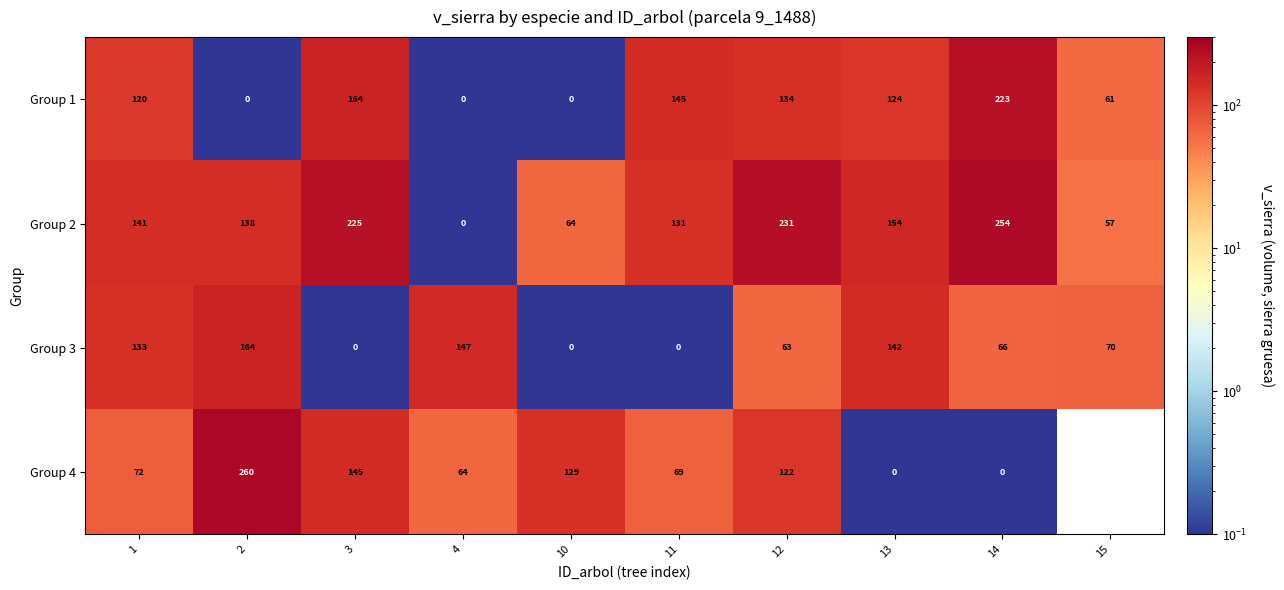

Is the value of Group 2 at 15 greater than the value of Group 4 at 14?

Yes